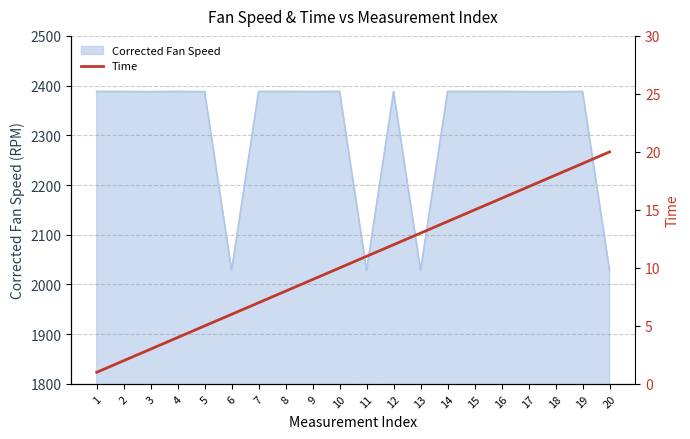

Is it true that Corrected Fan Speed equals 4037.9 at 16?

False